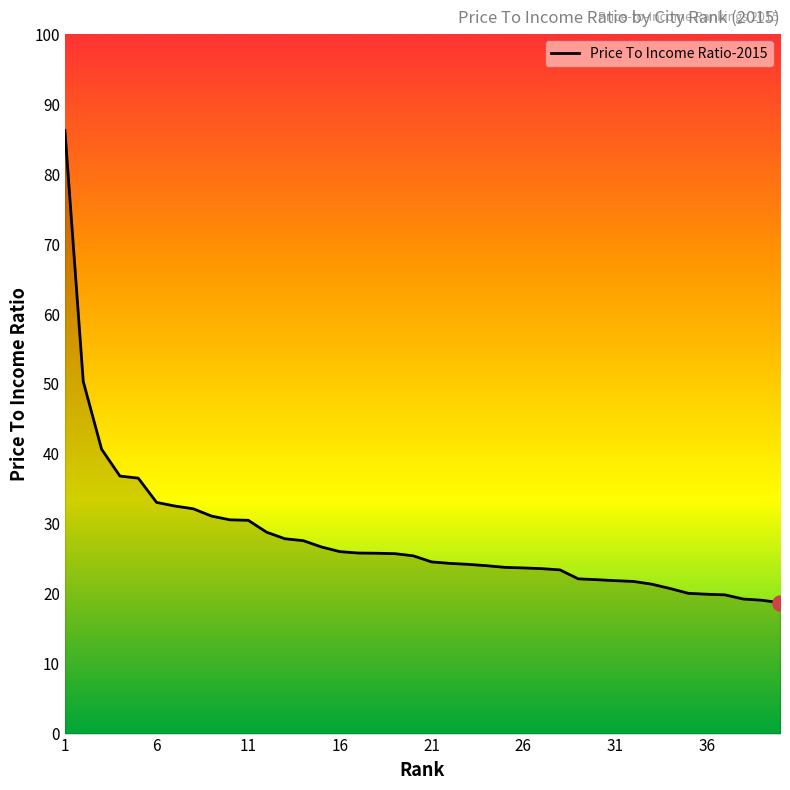

What is the smallest value displayed?

18.7